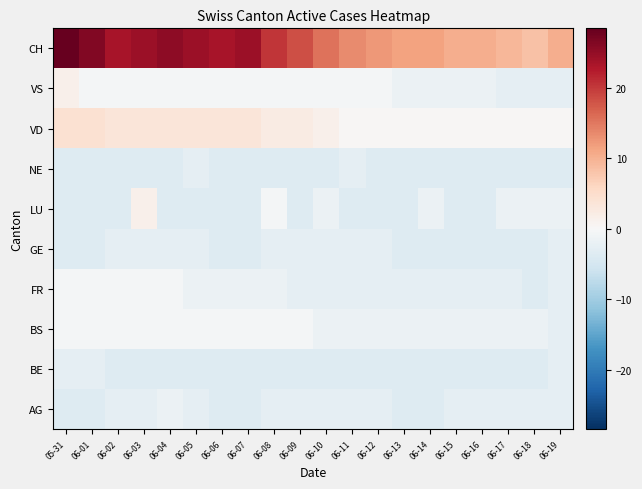

How many data points does each series have?

20